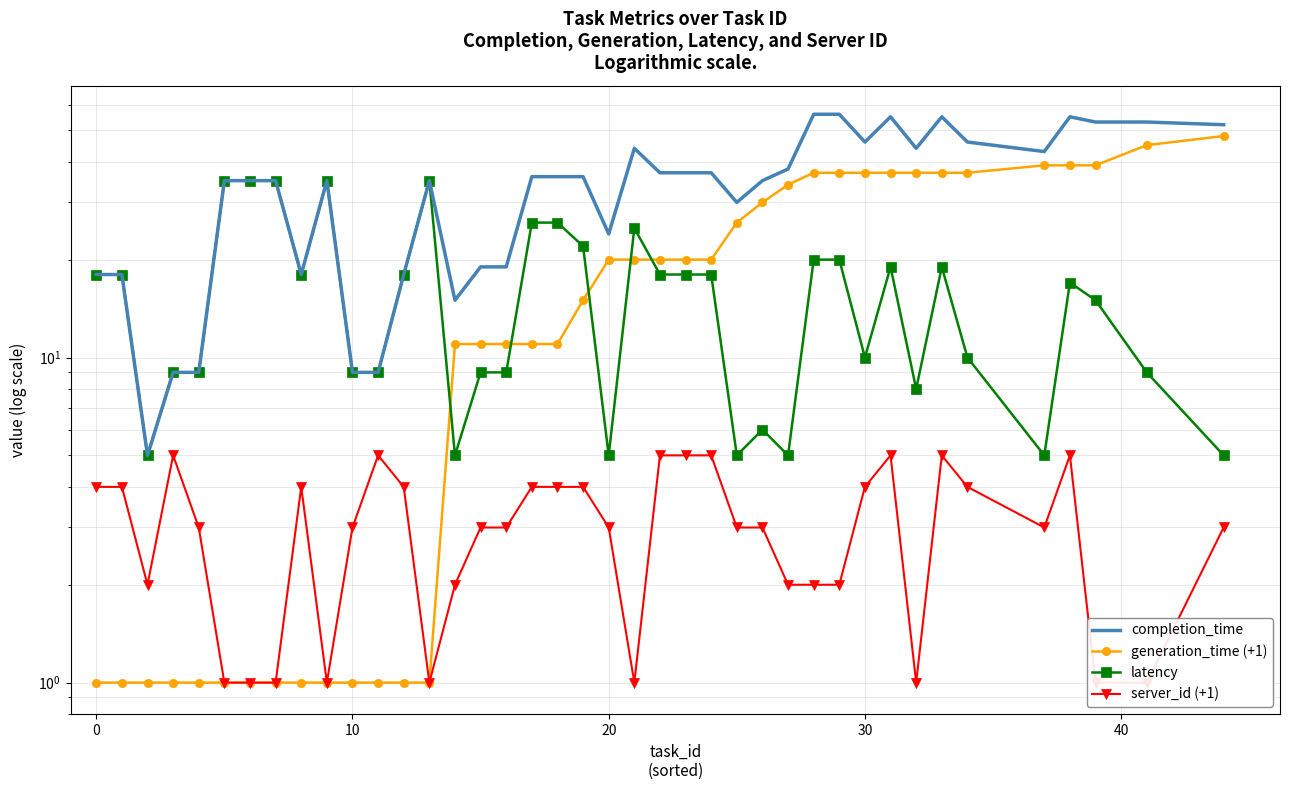

How many interior local valleys does the completion_time series have?

8